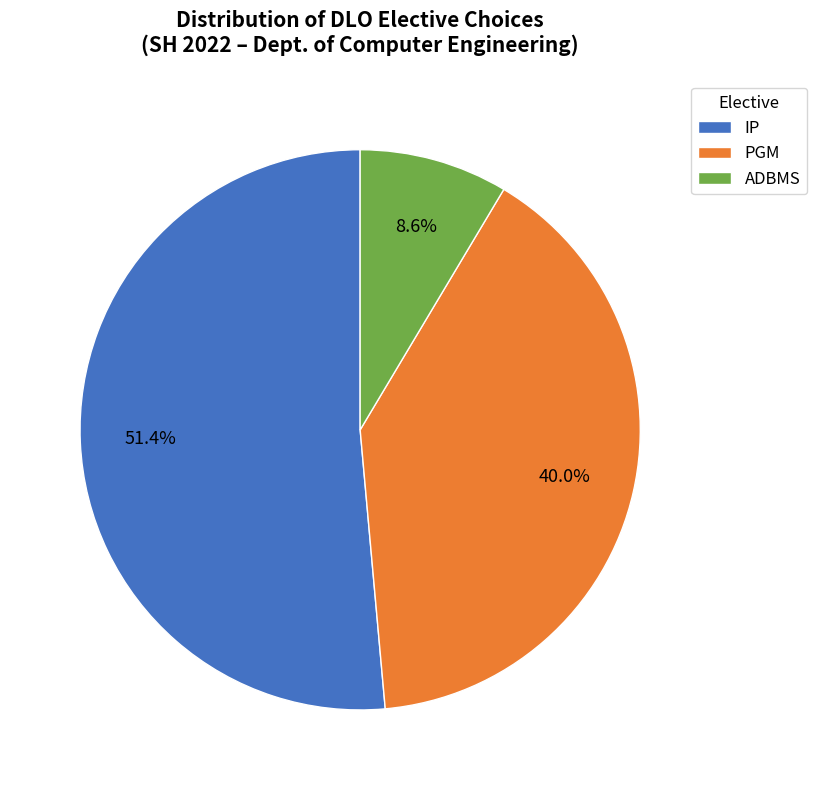

Rank the categories by value from highest to lowest.

IP, PGM, ADBMS